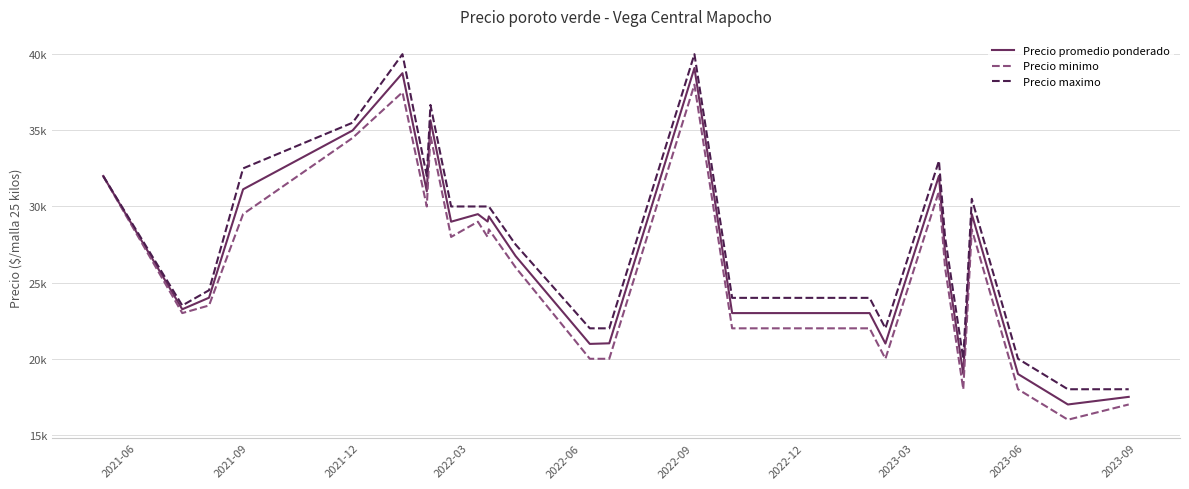

What is the difference between the maximum and minimum values in the Precio minimo series?

22000.0